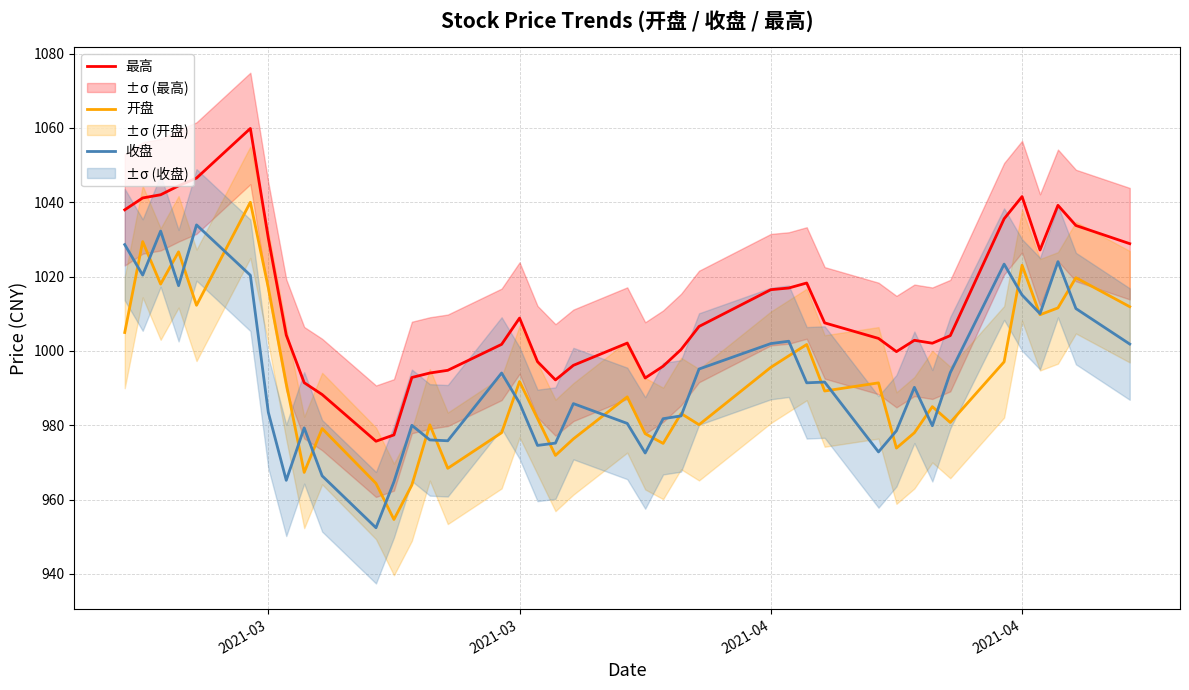

Rank the series by their maximum value, from lowest to highest.

收盘, 开盘, 最高